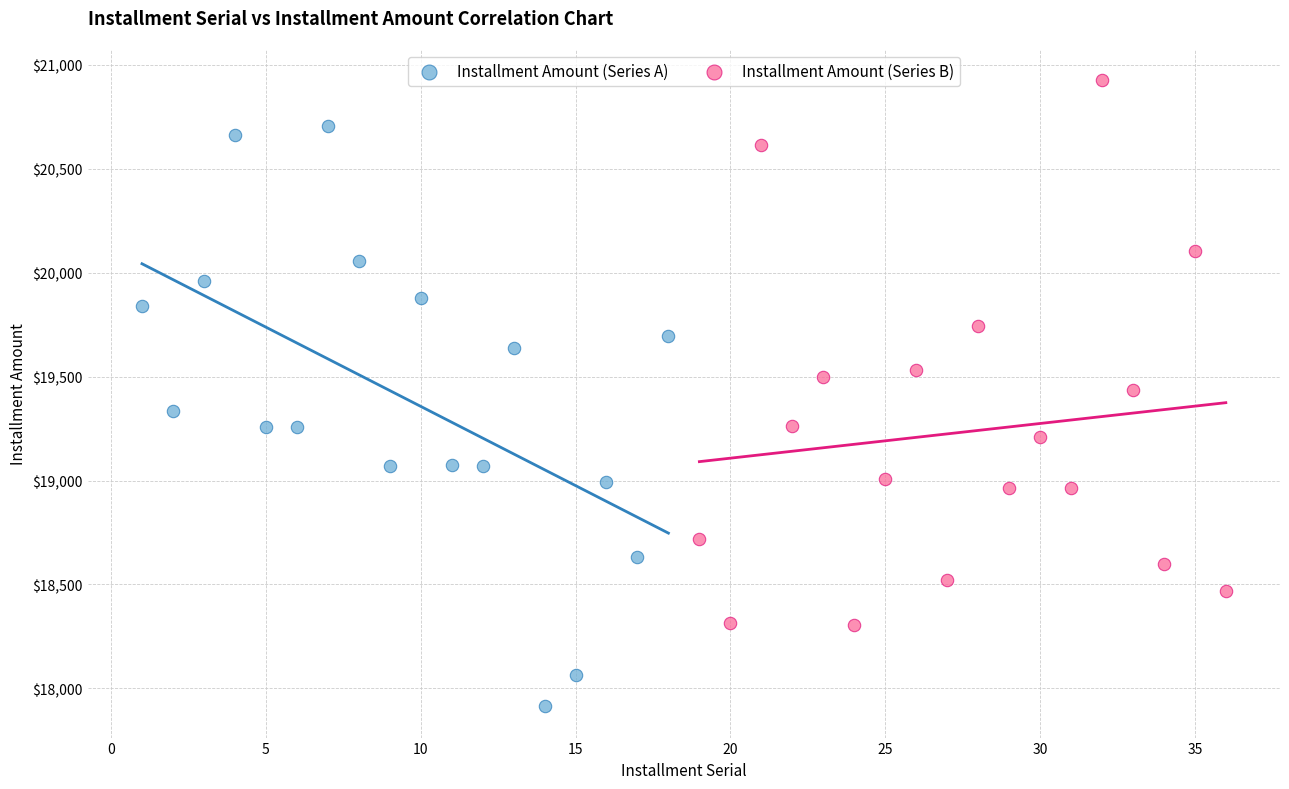

Which series reaches the maximum Y coordinate?

Installment Amount (Series B)